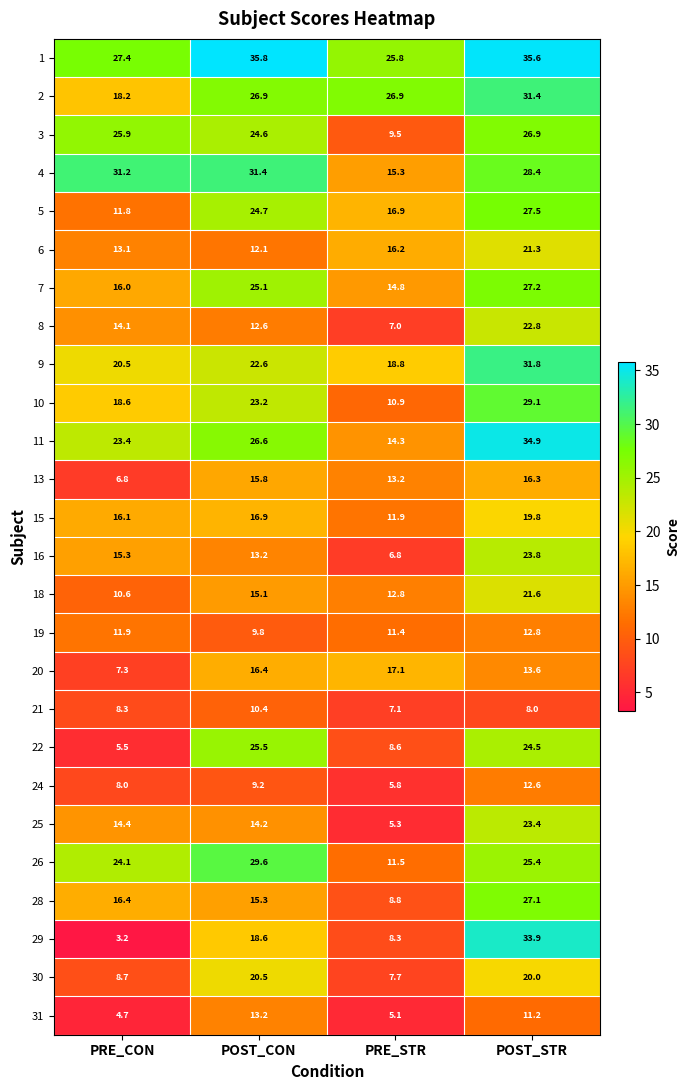

At which category does the chart reach its minimum across all series?

PRE_CON